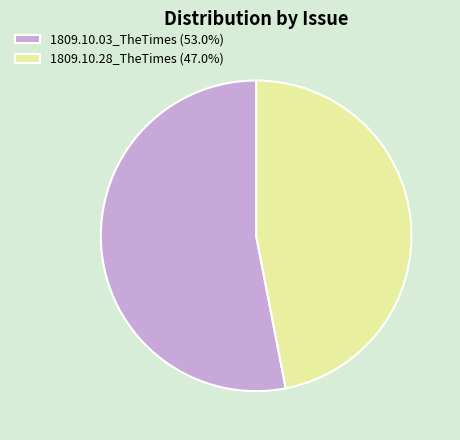

What is the largest slice in the pie chart?

1809.10.03_TheTimes